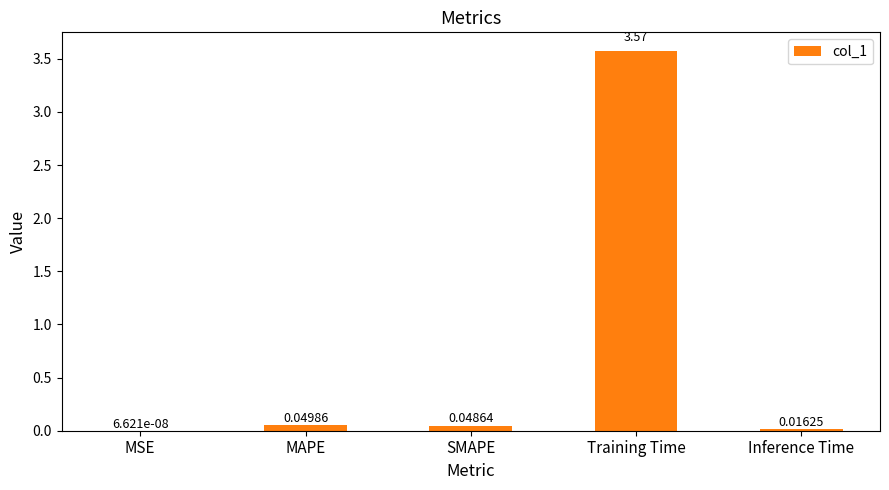

Which has a higher value, SMAPE or MSE?

SMAPE